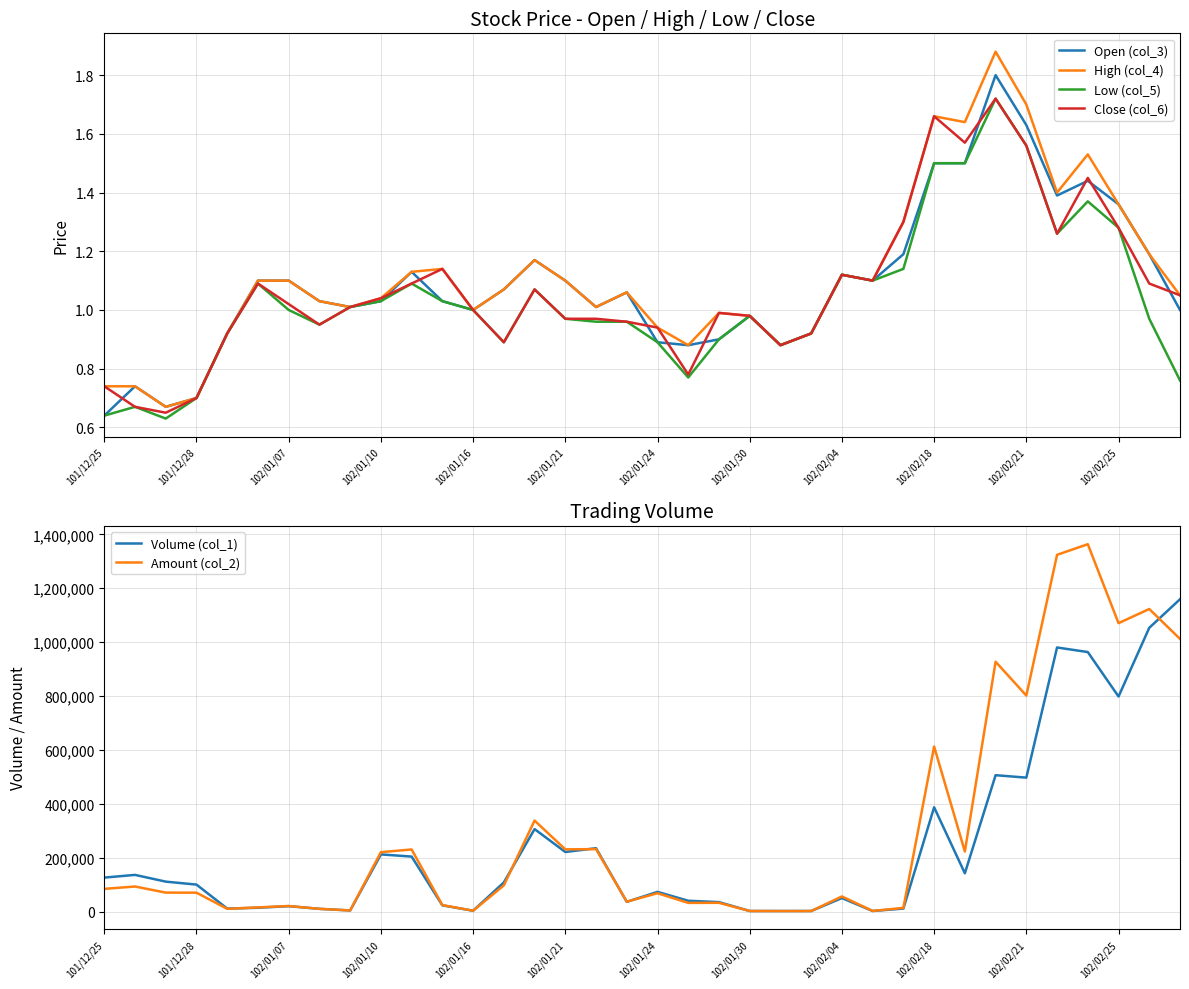

True or false: Open (col_3) and Volume (col_1) intersect in this chart.

False